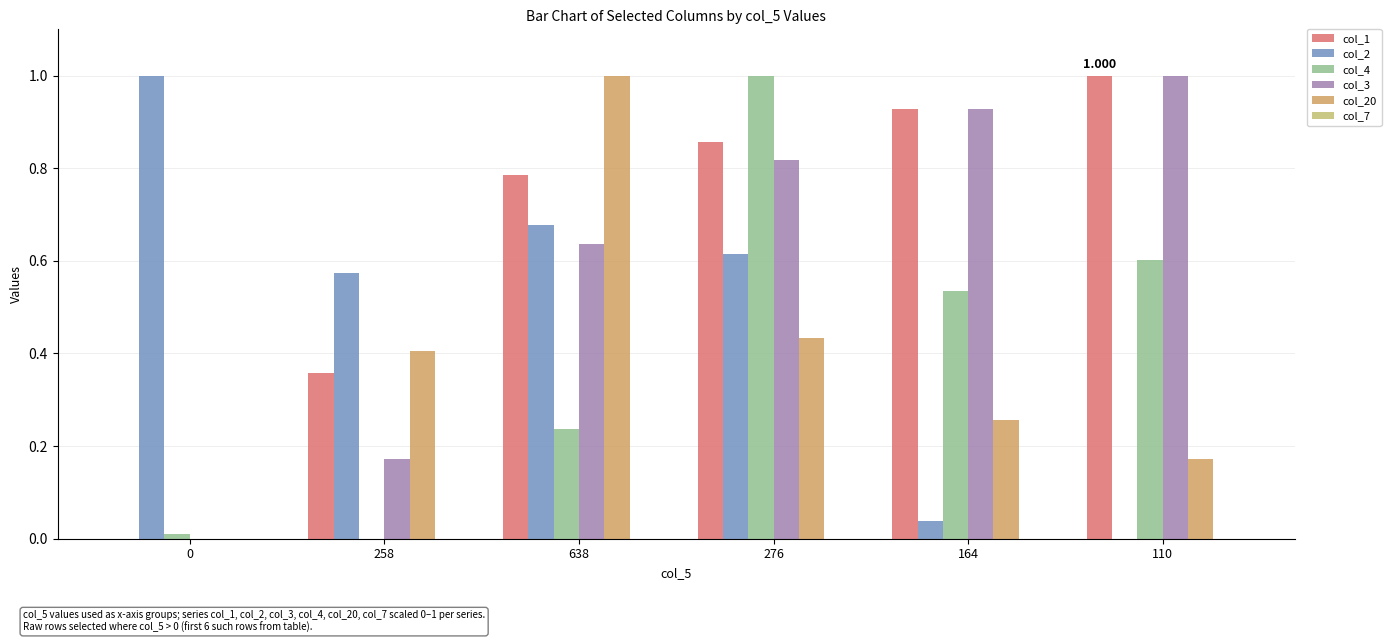

How many positive values does the col_3 series have?

5